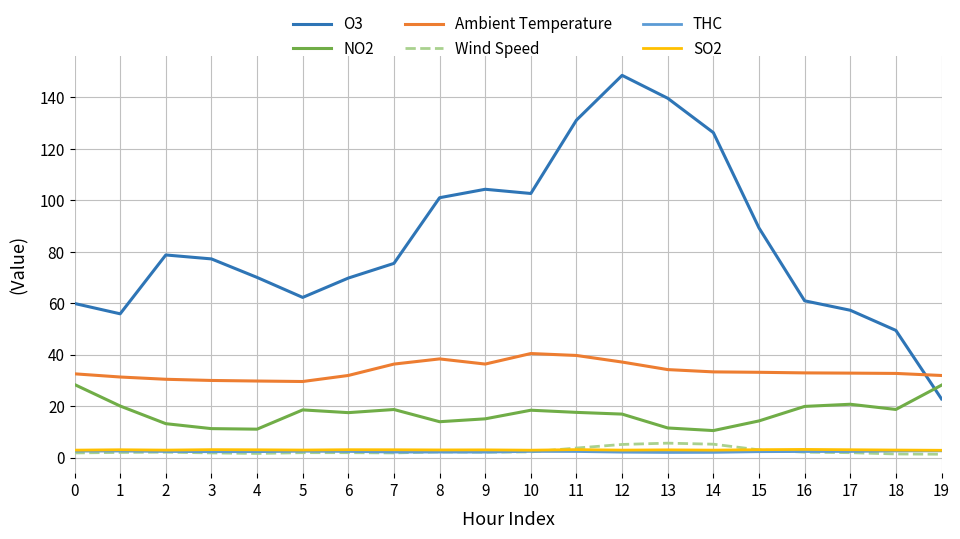

The NO2 series shows 14.0 at 8. True or false?

True